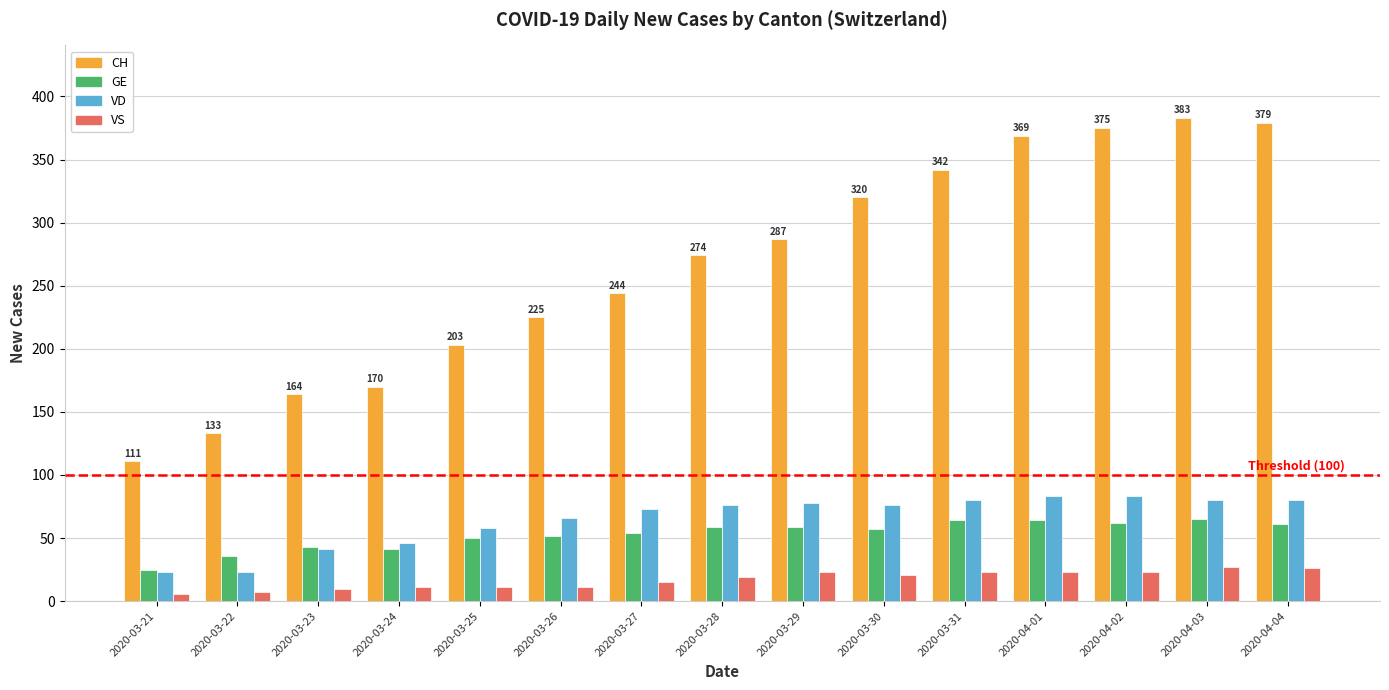

What is the total value across all series at 2020-03-29?

447